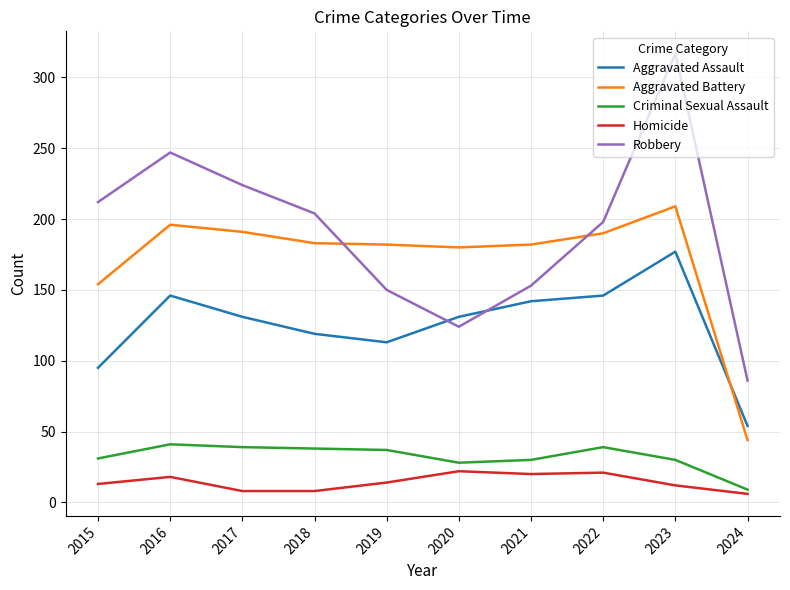

What is the maximum value for Aggravated Battery?

209